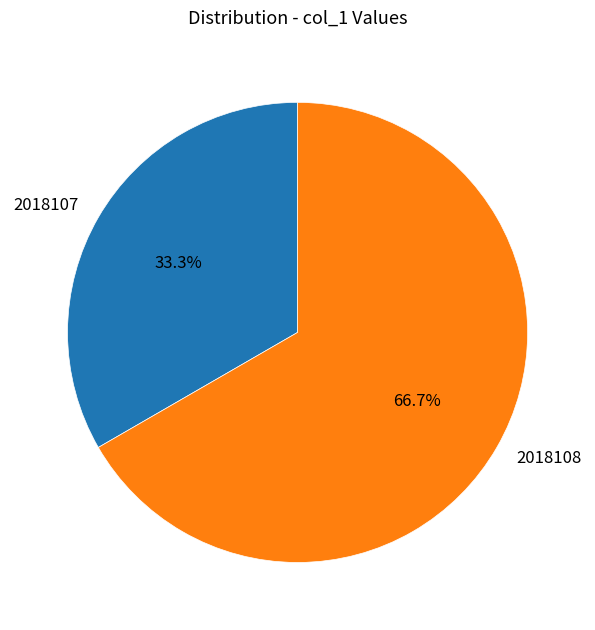

To the nearest percent, what is the difference between the largest and smallest slice percentages?

33%